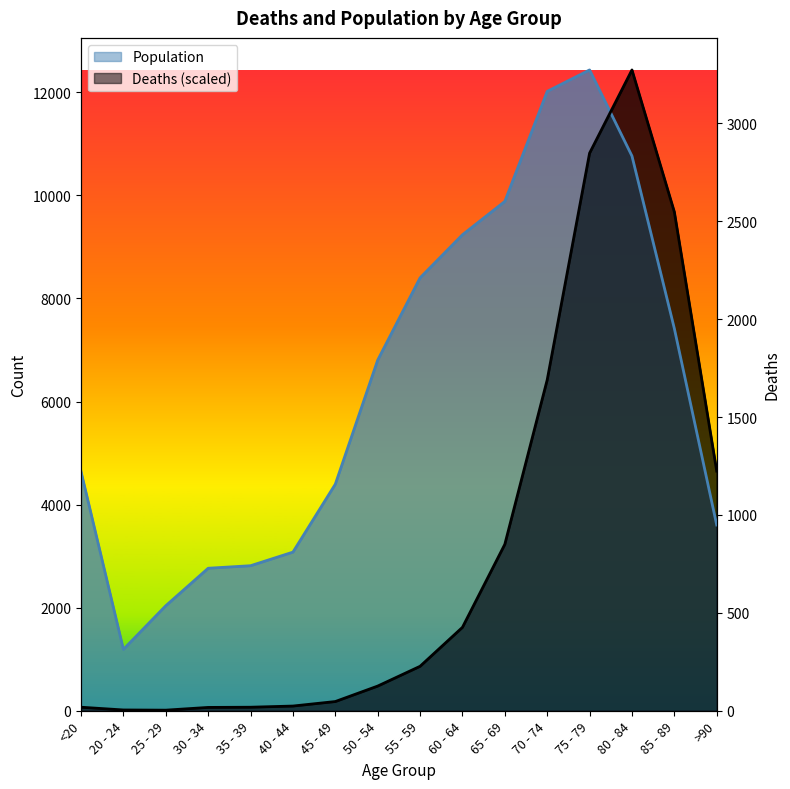

At which label does the data first exceed 227?

60 - 64